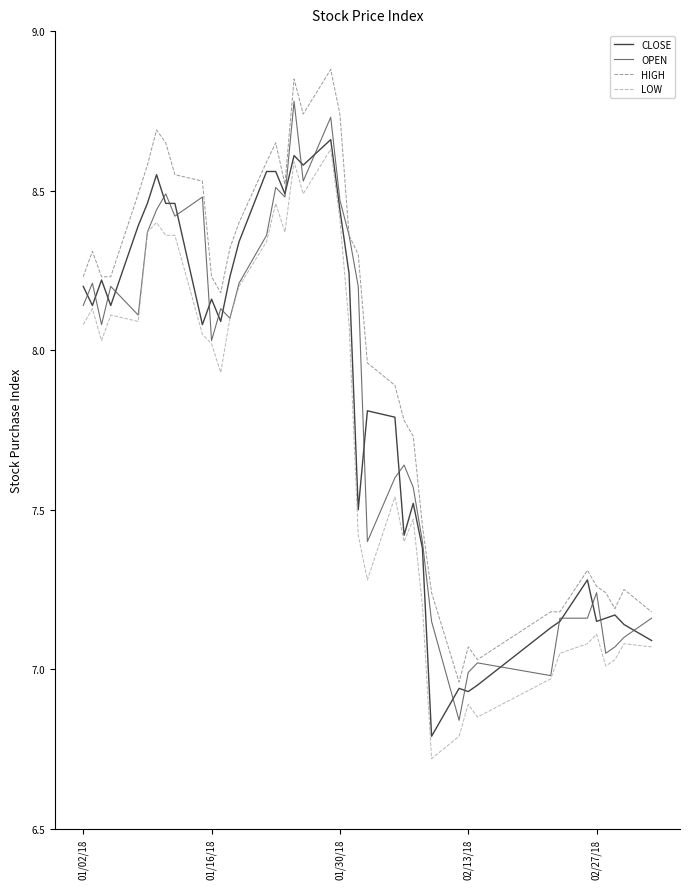

How many lines are shown in the chart?

4